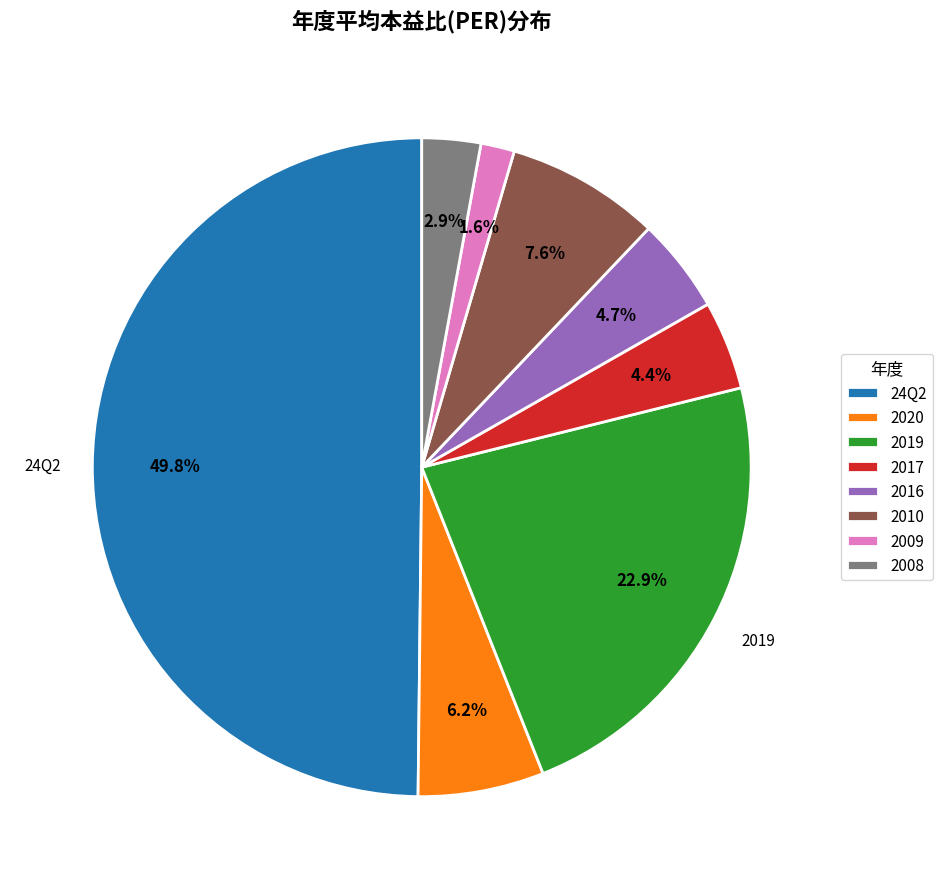

Does 2009 account for over 50% of the chart?

No